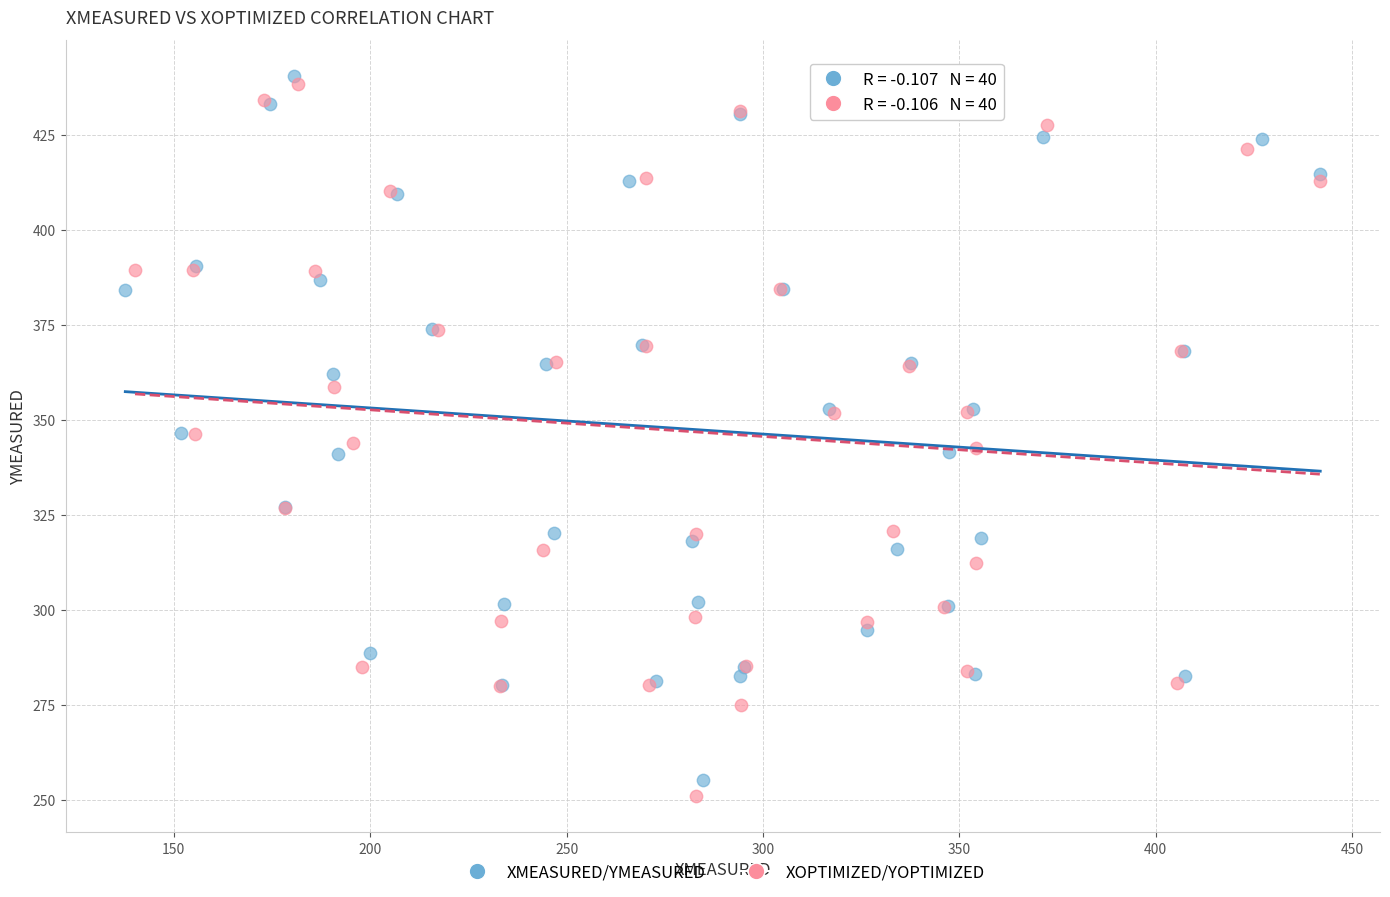

Which series has the largest Y range (max minus min)?

XOPTIMIZED/YOPTIMIZED